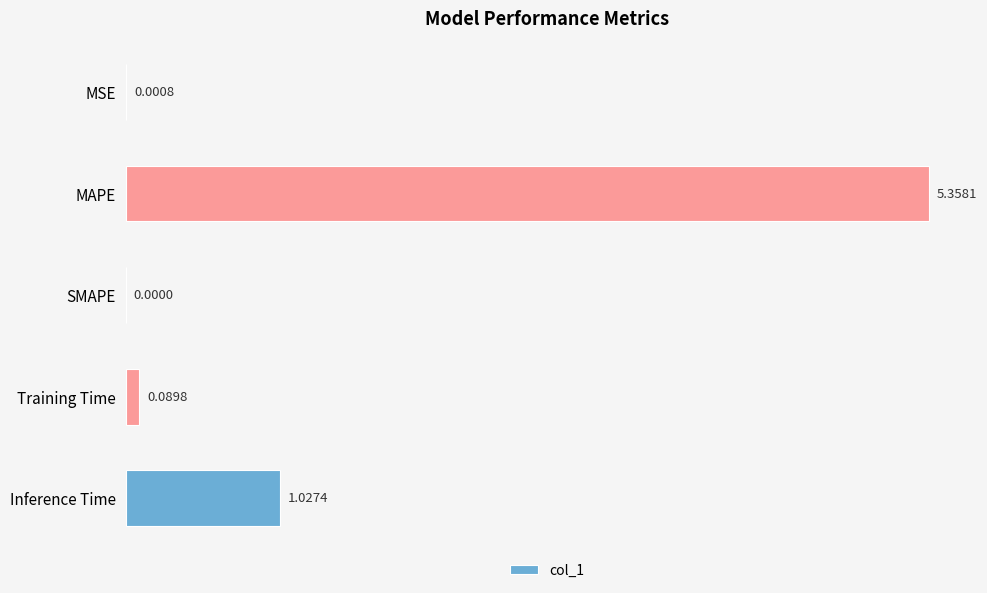

What is the sum of all values?

6.5